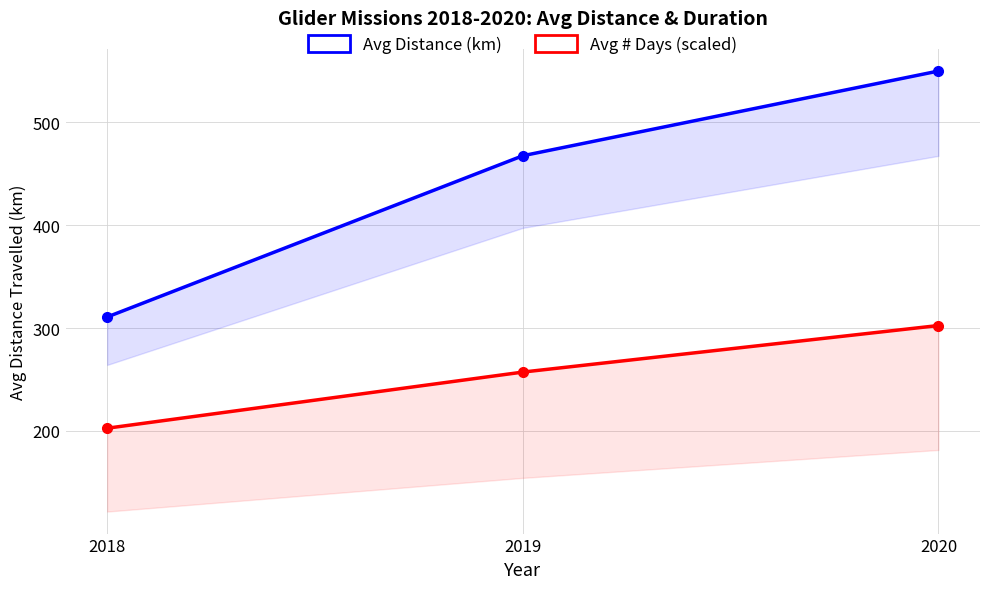

What is the highest value of the Avg Distance (km) series?

549.9